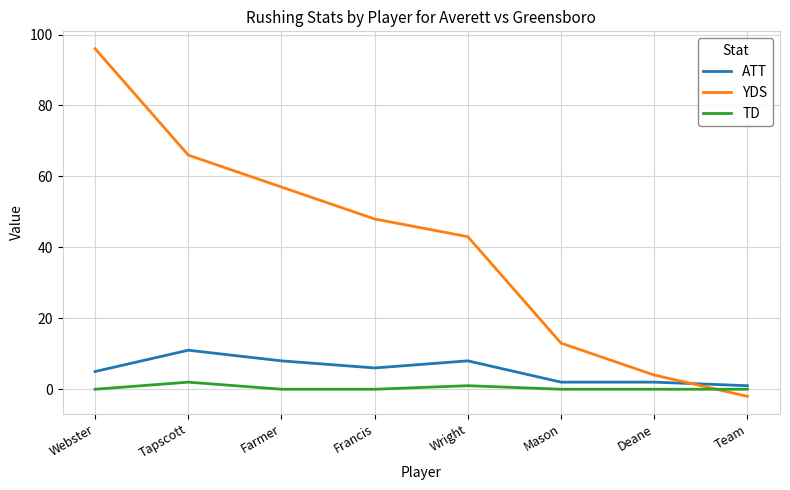

Reading left to right, list all the values displayed in this chart.

ATT: Webster=5	Tapscott=11	Farmer=8	Francis=6	Wright=8	Mason=2	Deane=2	Team=1
YDS: Webster=96	Tapscott=66	Farmer=57	Francis=48	Wright=43	Mason=13	Deane=4	Team=-2
TD: Webster=0	Tapscott=2	Farmer=0	Francis=0	Wright=1	Mason=0	Deane=0	Team=0